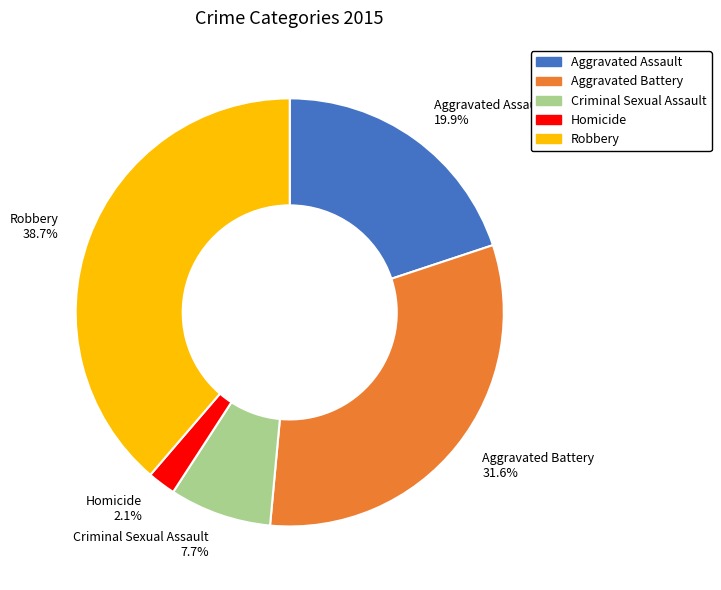

Between Aggravated Battery and Aggravated Assault, which is larger?

Aggravated Battery